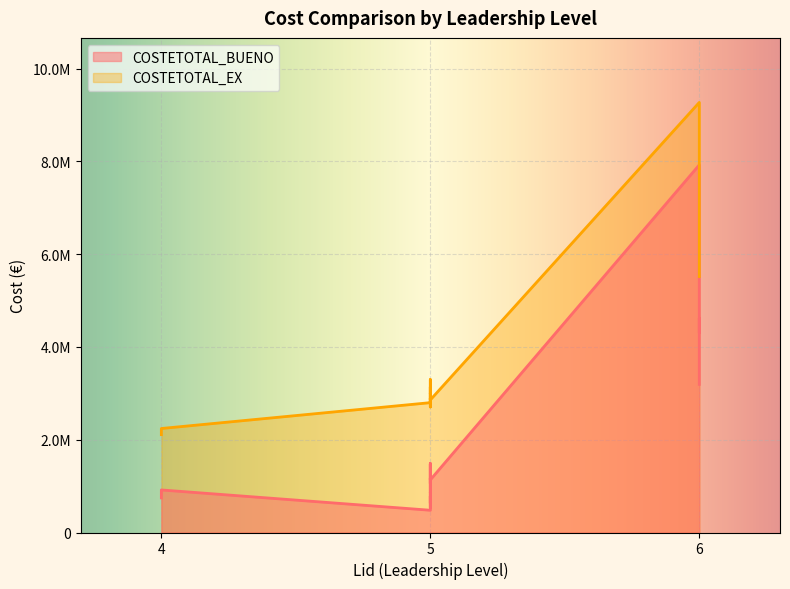

How many distinct data groups are displayed?

2